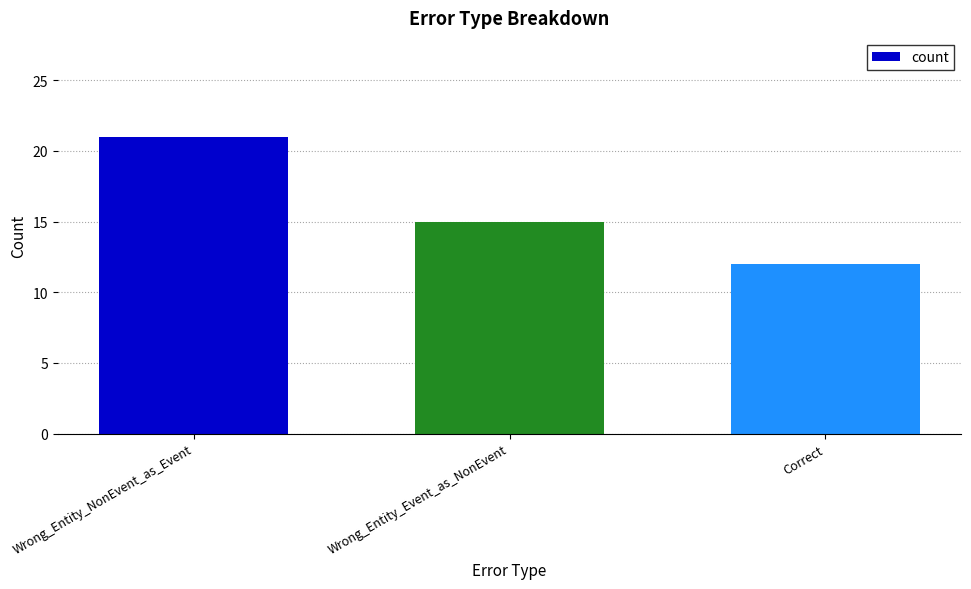

Reading right to left, what are all the values shown in this chart?

Correct=12	Wrong_Entity_Event_as_NonEvent=15	Wrong_Entity_NonEvent_as_Event=21